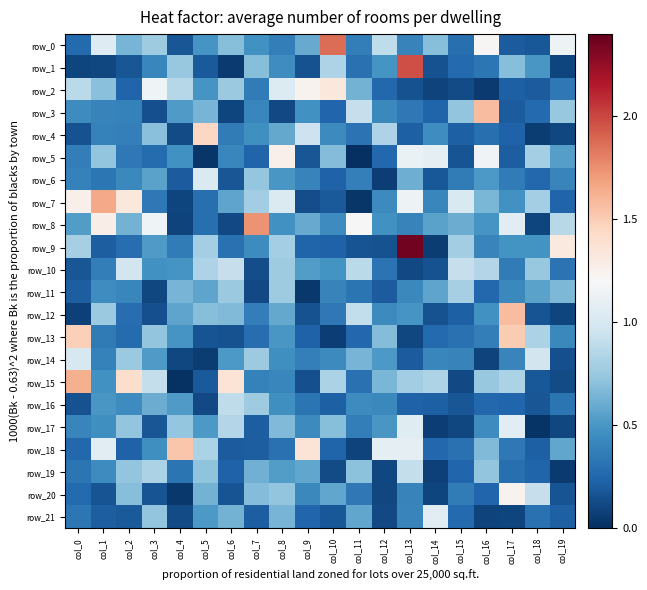

Reading left to right, extract all data points from this chart.

row_0: col_0=0.3	col_1=1.0	col_2=0.6	col_3=0.8	col_4=0.2	col_5=0.5	col_6=0.7	col_7=0.5	col_8=0.4	col_9=0.6	col_10=1.9	col_11=0.4	col_12=0.9	col_13=0.4	col_14=0.7	col_15=0.3	col_16=1.2	col_17=0.2	col_18=0.2	col_19=1.1
row_1: col_0=0.1	col_1=0.1	col_2=0.2	col_3=0.4	col_4=0.7	col_5=0.2	col_6=0.1	col_7=0.7	col_8=0.5	col_9=0.2	col_10=0.8	col_11=0.3	col_12=0.5	col_13=2.0	col_14=0.2	col_15=0.3	col_16=0.3	col_17=0.7	col_18=0.5	col_19=0.1
row_2: col_0=0.9	col_1=0.7	col_2=0.2	col_3=1.2	col_4=0.9	col_5=0.5	col_6=0.8	col_7=0.4	col_8=1.0	col_9=1.2	col_10=1.3	col_11=0.6	col_12=0.3	col_13=0.2	col_14=0.1	col_15=0.1	col_16=0.1	col_17=0.2	col_18=0.2	col_19=0.3
row_3: col_0=0.4	col_1=0.4	col_2=0.4	col_3=0.1	col_4=0.5	col_5=0.6	col_6=0.1	col_7=0.4	col_8=0.1	col_9=0.5	col_10=0.2	col_11=0.9	col_12=0.4	col_13=0.3	col_14=0.2	col_15=0.7	col_16=1.6	col_17=0.2	col_18=0.3	col_19=0.7
row_4: col_0=0.2	col_1=0.4	col_2=0.4	col_3=0.7	col_4=0.1	col_5=1.4	col_6=0.4	col_7=0.5	col_8=0.6	col_9=1.0	col_10=0.4	col_11=0.3	col_12=0.8	col_13=0.2	col_14=0.5	col_15=0.2	col_16=0.3	col_17=0.2	col_18=0.1	col_19=0.1
row_5: col_0=0.4	col_1=0.7	col_2=0.3	col_3=0.3	col_4=0.5	col_5=0.0	col_6=0.4	col_7=0.2	col_8=1.3	col_9=0.2	col_10=0.7	col_11=0.0	col_12=0.3	col_13=1.1	col_14=1.1	col_15=0.2	col_16=1.2	col_17=0.2	col_18=0.8	col_19=0.5
row_6: col_0=0.4	col_1=0.3	col_2=0.4	col_3=0.6	col_4=0.2	col_5=1.0	col_6=0.2	col_7=0.7	col_8=0.5	col_9=0.4	col_10=0.2	col_11=0.4	col_12=0.1	col_13=0.6	col_14=0.2	col_15=0.4	col_16=0.5	col_17=0.4	col_18=0.3	col_19=0.4
row_7: col_0=1.3	col_1=1.7	col_2=1.3	col_3=0.3	col_4=0.1	col_5=0.3	col_6=0.6	col_7=0.8	col_8=1.0	col_9=0.1	col_10=0.2	col_11=0.0	col_12=0.4	col_13=1.1	col_14=0.4	col_15=1.0	col_16=0.7	col_17=0.5	col_18=0.8	col_19=0.2
row_8: col_0=0.5	col_1=1.3	col_2=0.6	col_3=1.1	col_4=0.1	col_5=0.3	col_6=0.1	col_7=1.7	col_8=0.5	col_9=0.6	col_10=0.4	col_11=1.2	col_12=0.5	col_13=0.4	col_14=0.6	col_15=0.6	col_16=0.5	col_17=1.1	col_18=0.1	col_19=0.9
row_9: col_0=0.8	col_1=0.2	col_2=0.3	col_3=0.5	col_4=0.4	col_5=0.8	col_6=0.3	col_7=0.4	col_8=0.8	col_9=0.2	col_10=0.2	col_11=0.2	col_12=0.2	col_13=2.4	col_14=0.1	col_15=0.8	col_16=0.4	col_17=0.5	col_18=0.5	col_19=1.3
row_10: col_0=0.2	col_1=0.4	col_2=1.0	col_3=0.5	col_4=0.5	col_5=0.8	col_6=0.9	col_7=0.1	col_8=0.8	col_9=0.5	col_10=0.5	col_11=0.9	col_12=0.3	col_13=0.1	col_14=0.2	col_15=0.9	col_16=0.8	col_17=0.4	col_18=0.7	col_19=0.3
row_11: col_0=0.2	col_1=0.5	col_2=0.4	col_3=0.1	col_4=0.6	col_5=0.6	col_6=0.8	col_7=0.1	col_8=0.8	col_9=0.0	col_10=0.4	col_11=0.3	col_12=0.2	col_13=0.4	col_14=0.6	col_15=0.8	col_16=0.3	col_17=0.4	col_18=0.6	col_19=0.7
row_12: col_0=0.1	col_1=0.8	col_2=0.3	col_3=0.1	col_4=0.6	col_5=0.7	col_6=0.7	col_7=0.4	col_8=0.6	col_9=0.2	col_10=0.3	col_11=0.9	col_12=0.4	col_13=0.5	col_14=0.2	col_15=0.2	col_16=0.5	col_17=1.6	col_18=0.2	col_19=0.1
row_13: col_0=1.5	col_1=0.3	col_2=0.3	col_3=0.7	col_4=0.5	col_5=0.2	col_6=0.2	col_7=0.3	col_8=0.5	col_9=0.2	col_10=0.1	col_11=0.3	col_12=0.7	col_13=0.1	col_14=0.3	col_15=0.3	col_16=0.4	col_17=1.5	col_18=0.8	col_19=0.4
row_14: col_0=1.0	col_1=0.4	col_2=0.8	col_3=0.5	col_4=0.1	col_5=0.1	col_6=0.5	col_7=0.8	col_8=0.5	col_9=0.4	col_10=0.4	col_11=0.6	col_12=0.5	col_13=0.2	col_14=0.4	col_15=0.4	col_16=0.1	col_17=0.4	col_18=1.0	col_19=0.1
row_15: col_0=1.6	col_1=0.5	col_2=1.4	col_3=0.9	col_4=0.0	col_5=0.2	col_6=1.4	col_7=0.4	col_8=0.4	col_9=0.1	col_10=0.8	col_11=0.3	col_12=0.7	col_13=0.8	col_14=0.8	col_15=0.1	col_16=0.7	col_17=0.8	col_18=0.2	col_19=0.1
row_16: col_0=0.2	col_1=0.5	col_2=0.4	col_3=0.6	col_4=0.5	col_5=0.1	col_6=0.9	col_7=0.8	col_8=0.5	col_9=0.3	col_10=0.2	col_11=0.4	col_12=0.4	col_13=0.2	col_14=0.2	col_15=0.2	col_16=0.3	col_17=0.3	col_18=0.2	col_19=0.3
row_17: col_0=0.4	col_1=0.5	col_2=0.7	col_3=0.2	col_4=0.7	col_5=0.5	col_6=0.8	col_7=0.2	col_8=0.7	col_9=0.4	col_10=0.7	col_11=0.4	col_12=0.5	col_13=1.1	col_14=0.1	col_15=0.1	col_16=0.4	col_17=1.1	col_18=0.0	col_19=0.1
row_18: col_0=0.3	col_1=1.1	col_2=0.2	col_3=0.5	col_4=1.5	col_5=0.8	col_6=0.2	col_7=0.2	col_8=0.3	col_9=1.4	col_10=0.2	col_11=0.1	col_12=1.1	col_13=1.1	col_14=0.3	col_15=0.3	col_16=0.7	col_17=0.3	col_18=0.2	col_19=0.6
row_19: col_0=0.3	col_1=0.4	col_2=0.7	col_3=0.8	col_4=0.3	col_5=0.7	col_6=0.2	col_7=0.6	col_8=0.5	col_9=0.6	col_10=0.1	col_11=0.7	col_12=0.1	col_13=0.9	col_14=0.1	col_15=0.3	col_16=0.7	col_17=0.3	col_18=0.2	col_19=0.0
row_20: col_0=0.3	col_1=0.2	col_2=0.7	col_3=0.2	col_4=0.0	col_5=0.6	col_6=0.2	col_7=0.7	col_8=0.7	col_9=0.4	col_10=0.6	col_11=0.3	col_12=0.1	col_13=0.4	col_14=0.1	col_15=0.4	col_16=0.3	col_17=1.2	col_18=0.9	col_19=0.2
row_21: col_0=0.3	col_1=0.2	col_2=0.2	col_3=0.7	col_4=0.1	col_5=0.5	col_6=0.6	col_7=0.2	col_8=0.6	col_9=0.2	col_10=0.2	col_11=0.6	col_12=0.1	col_13=0.4	col_14=1.1	col_15=0.3	col_16=0.1	col_17=0.1	col_18=0.3	col_19=0.2